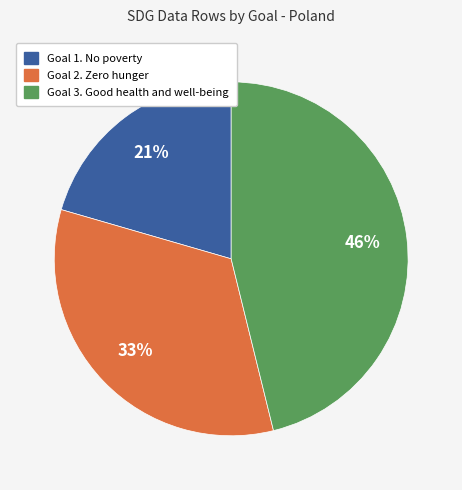

To the nearest percent, what percentage of the pie is Goal 3. Good health and well-being?

46%